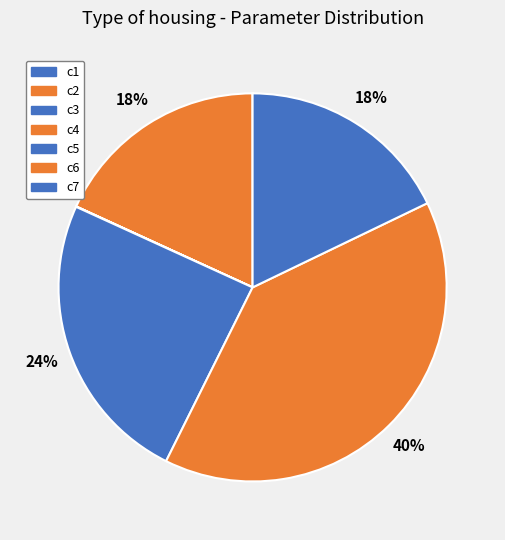

Which has a higher value, c6 or c1?

c6